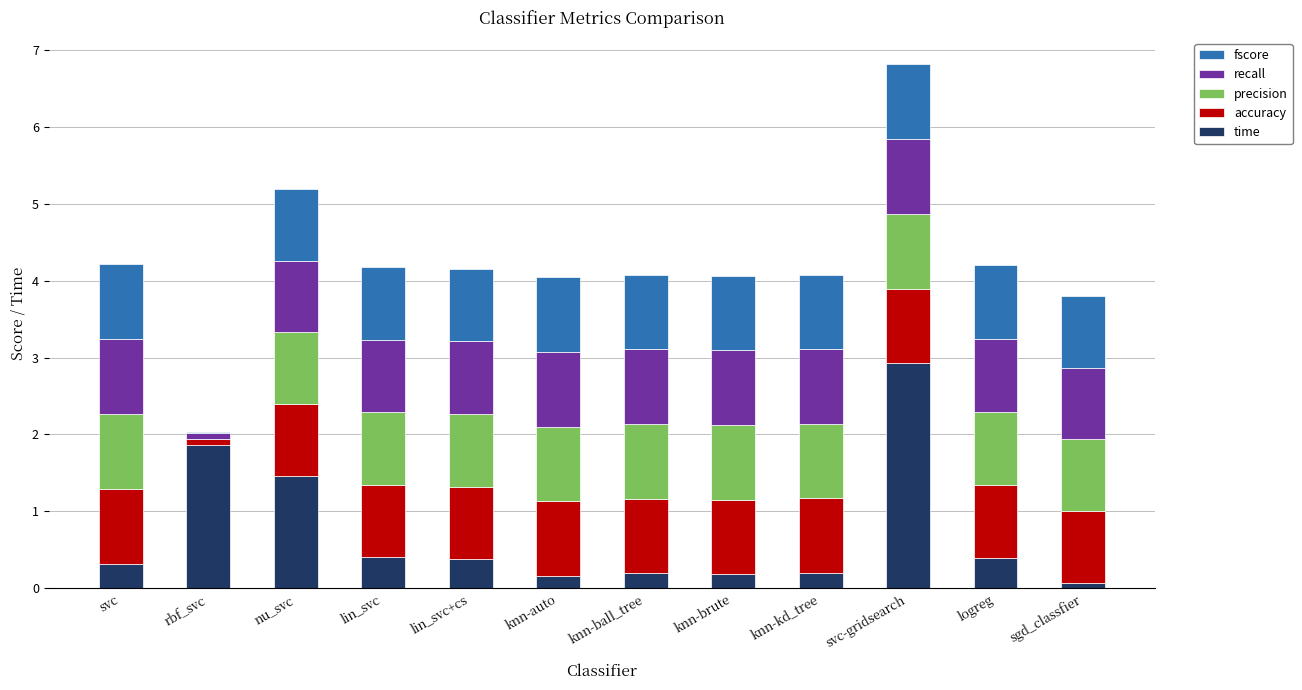

True or false: time has a value of 0.4 at lin_svc+cs.

True